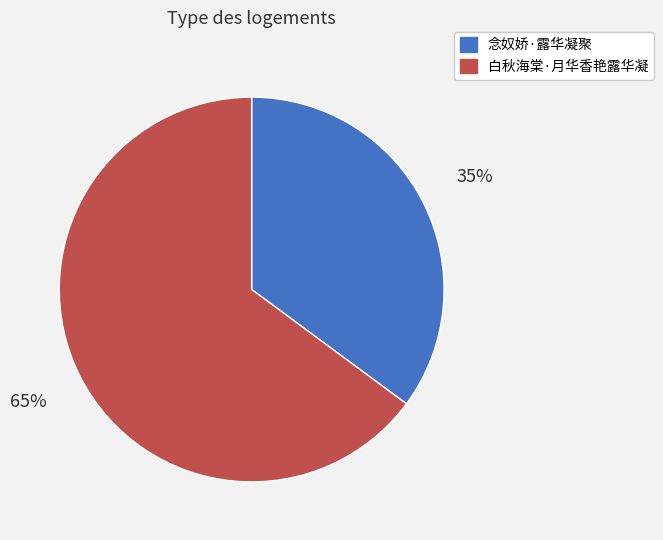

Which category has the biggest portion of the pie?

白秋海棠·月华香艳露华凝